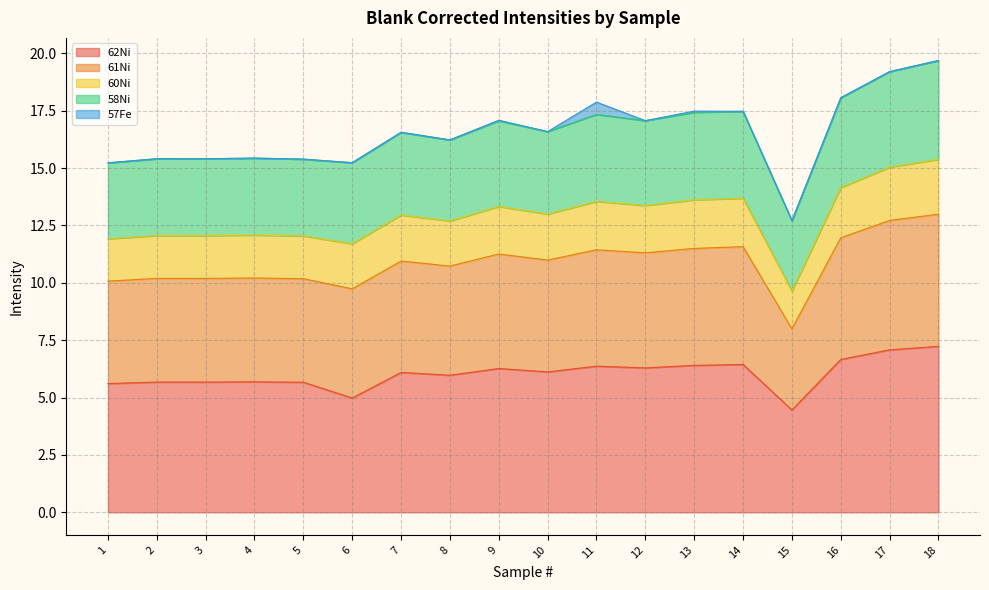

The value of 62Ni at 16 is 2.4. True or false?

False